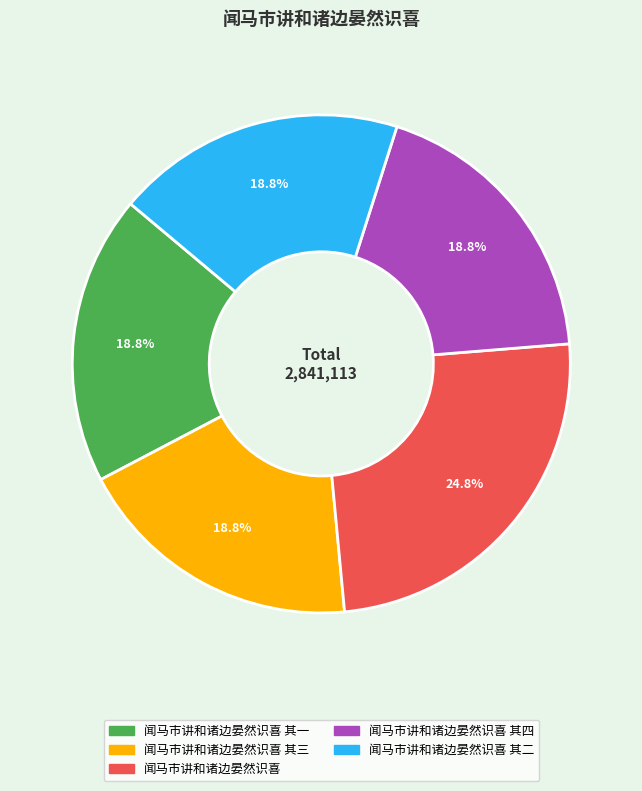

To the nearest percent, what is the difference between the largest and smallest slice percentages?

6%